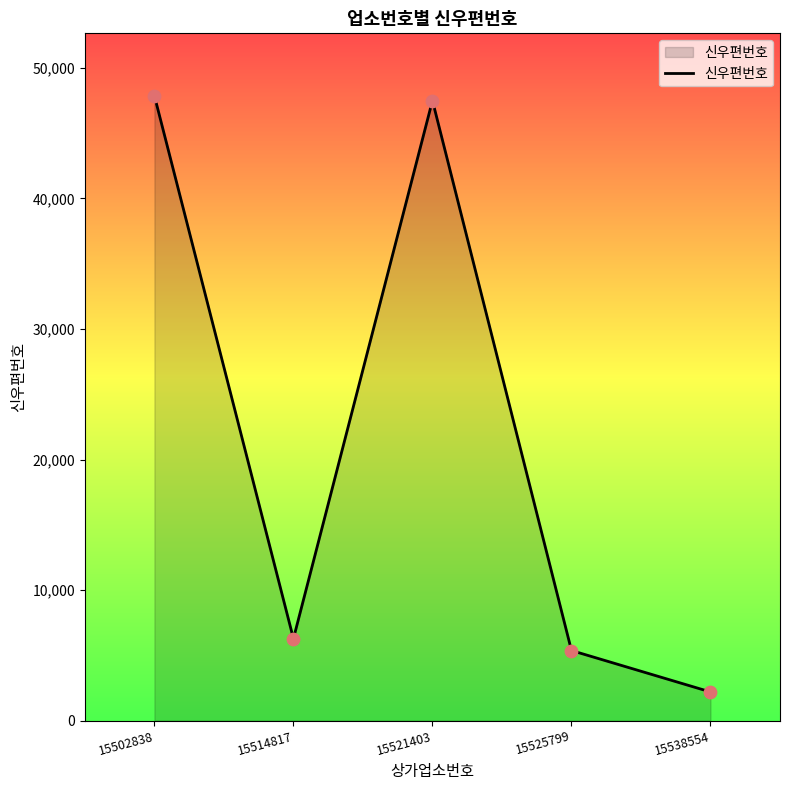

Approximately how many times larger is the value at 15514817 compared to 15521403?

0.1